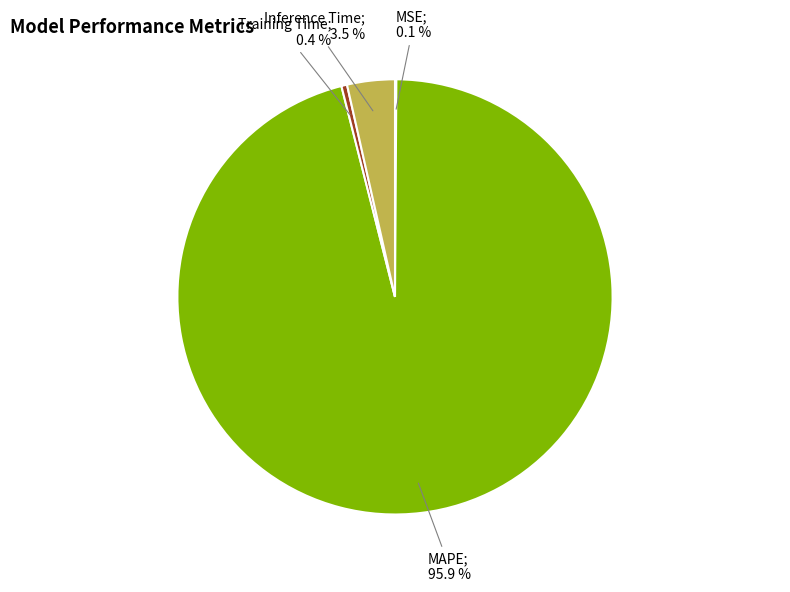

How many segments does this pie chart have?

4